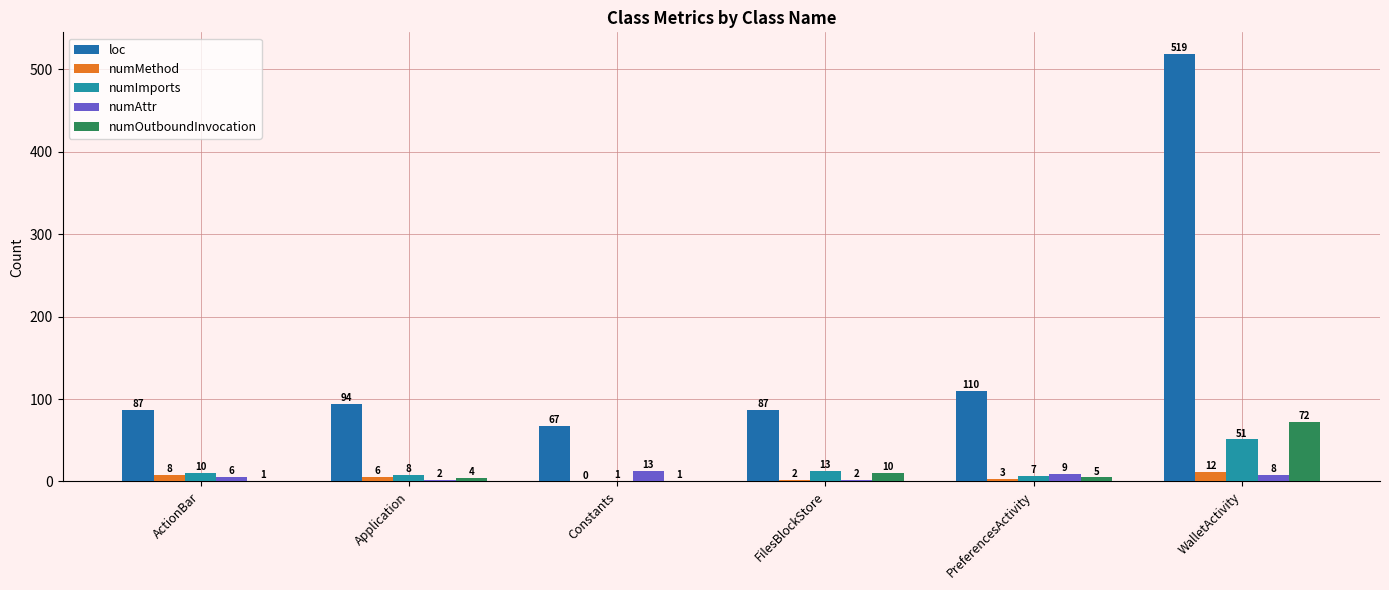

List the series in order of their peak value, highest first.

loc, numOutboundInvocation, numImports, numAttr, numMethod